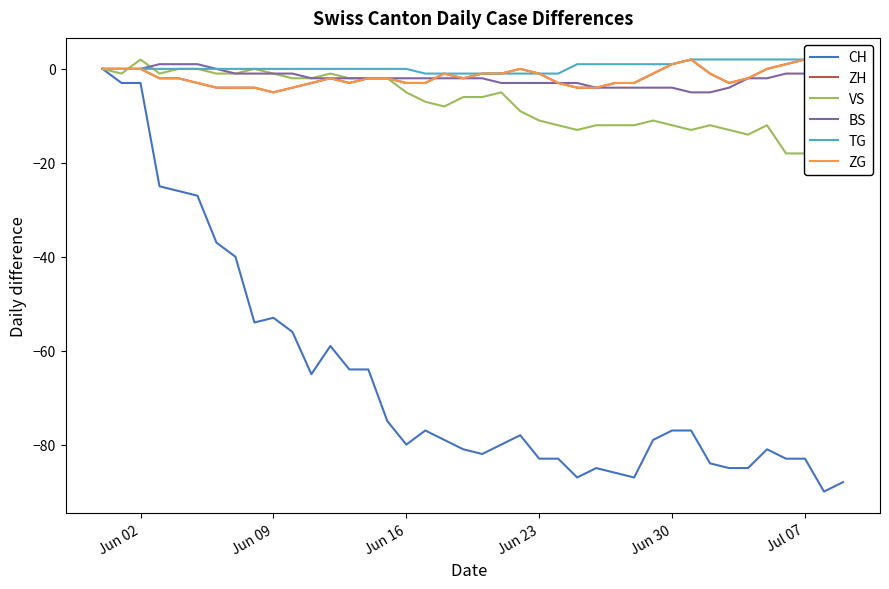

Count the TG values in the range 0 to 1.

23